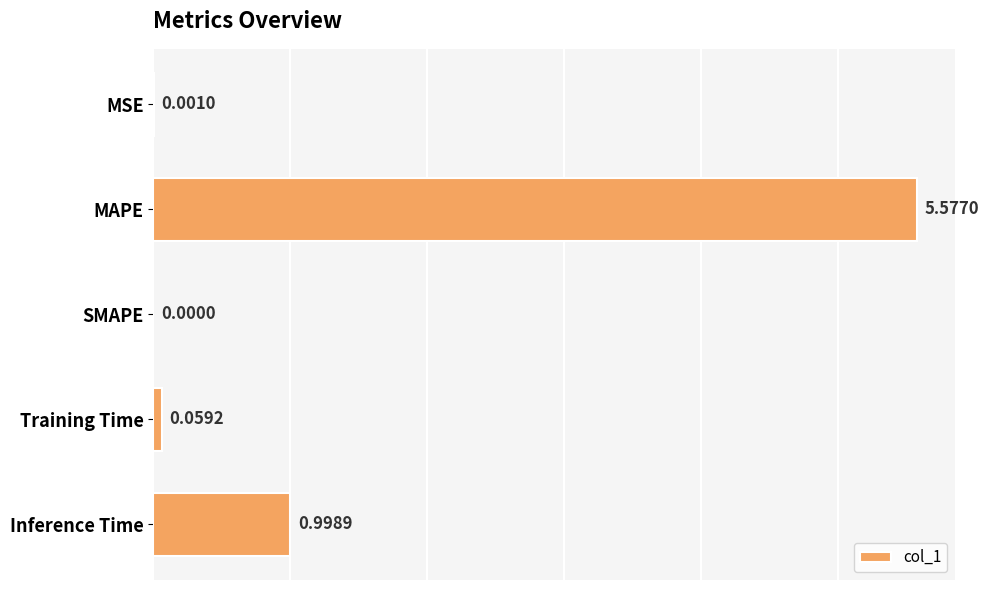

At which label is the value closest to 2?

Inference Time